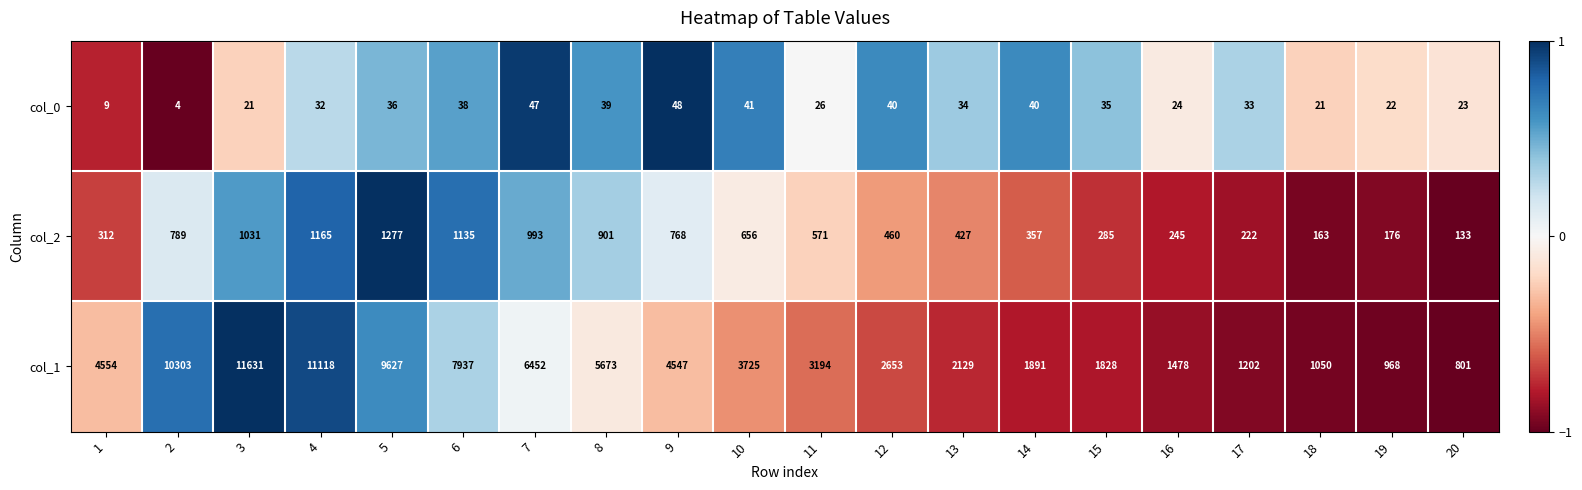

At 10, list the series in order from largest to smallest.

col_1, col_2, col_0